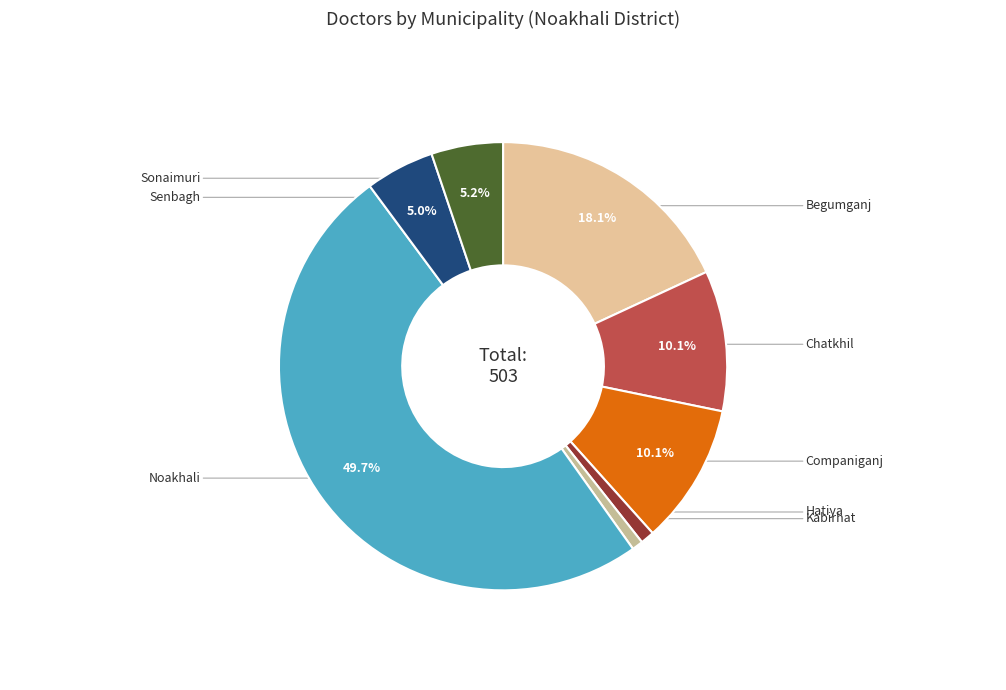

Which slice is the largest?

Noakhali